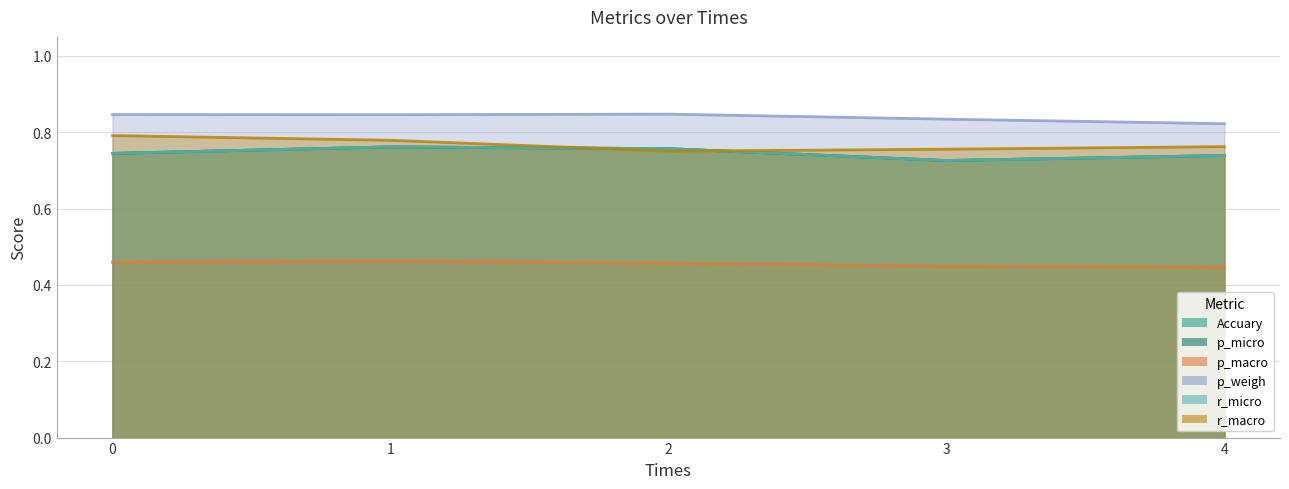

How many lines are shown in the chart?

6